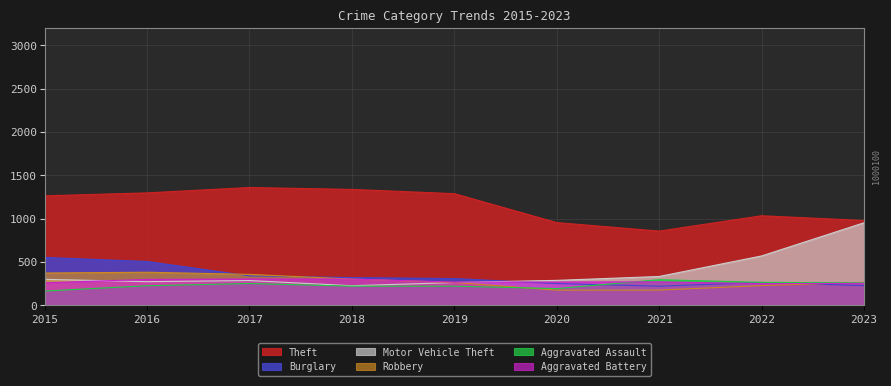

What value does the Aggravated Assault series have at 2020, to the nearest 5?

190